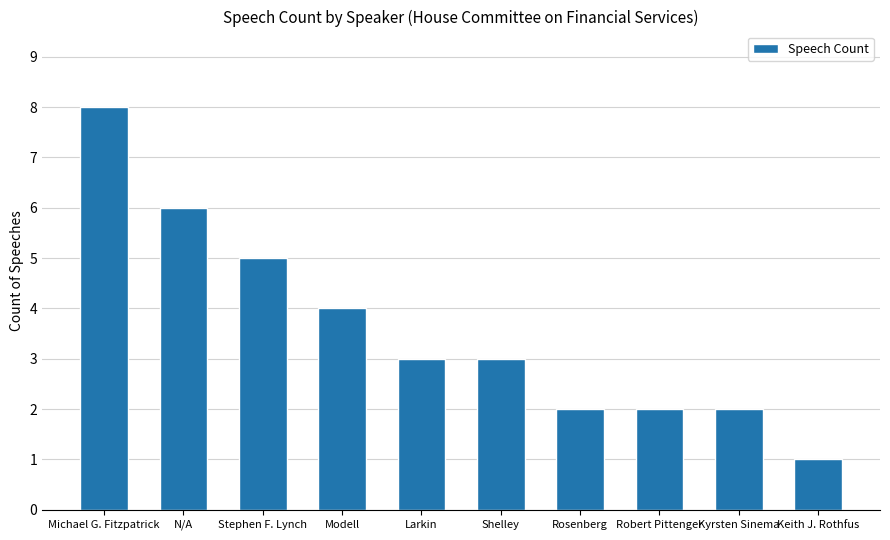

Reading left to right, what are all the values shown in this chart?

8	6	5	4	3	3	2	2	2	1